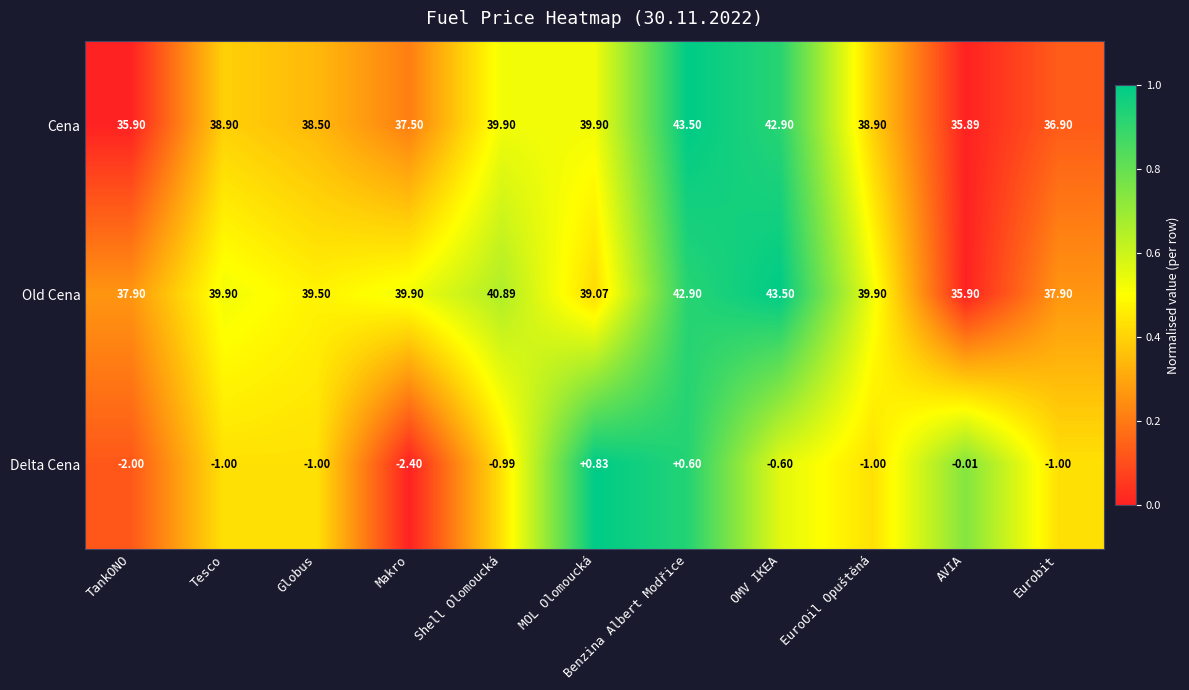

Which category has the highest value in the Old Cena series?

OMV IKEA